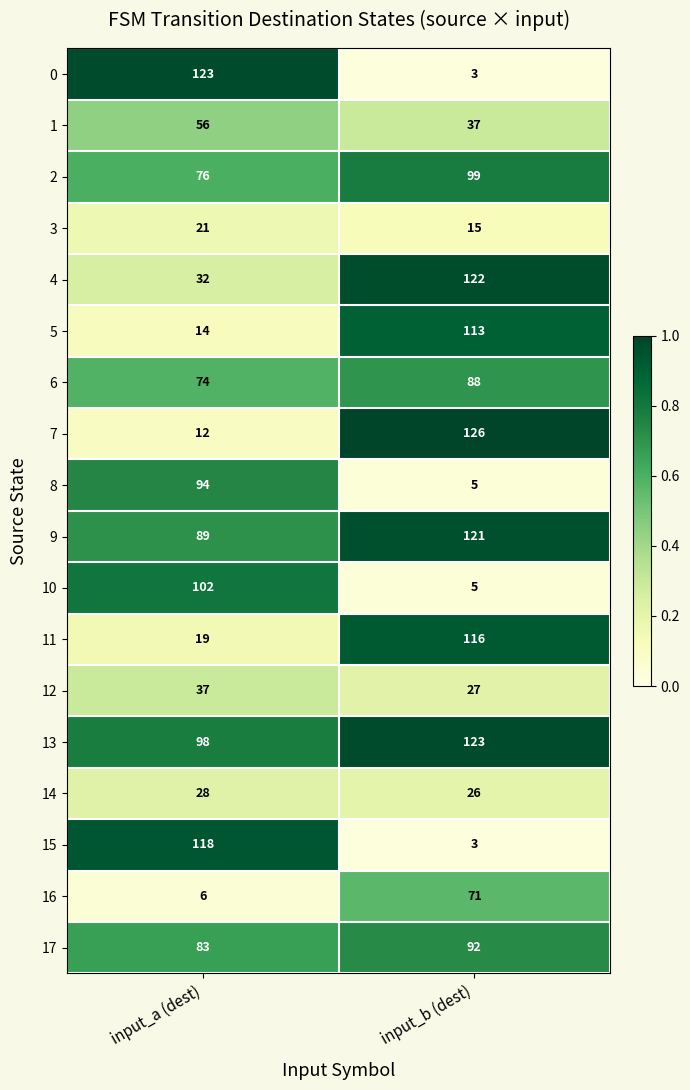

What is the smallest value displayed?

3